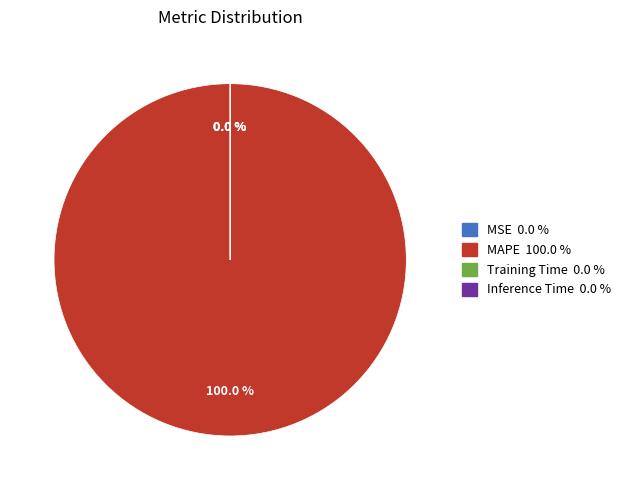

Which category has the biggest portion of the pie?

MAPE